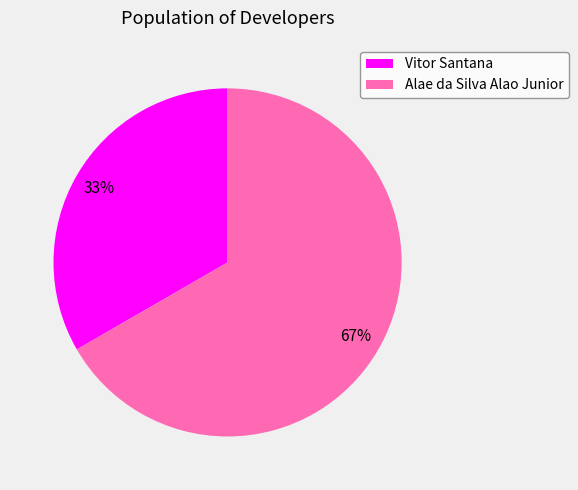

To the nearest percent, what percentage of the pie is Alae da Silva Alao Junior?

67%